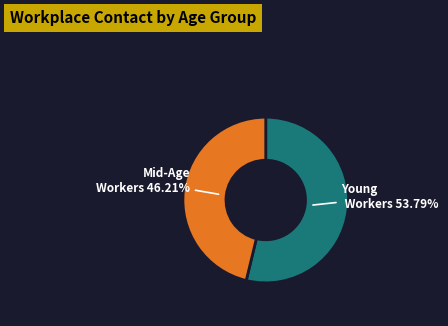

Is there a majority slice in this chart?

Yes